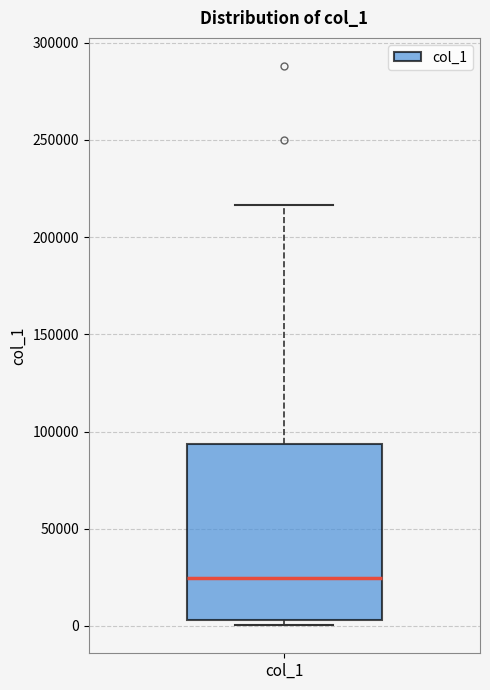

Where does the upper whisker of the box for col_1 end on the y-axis? The values are not printed on the chart, so give them approximately, as read against the axis.

215000